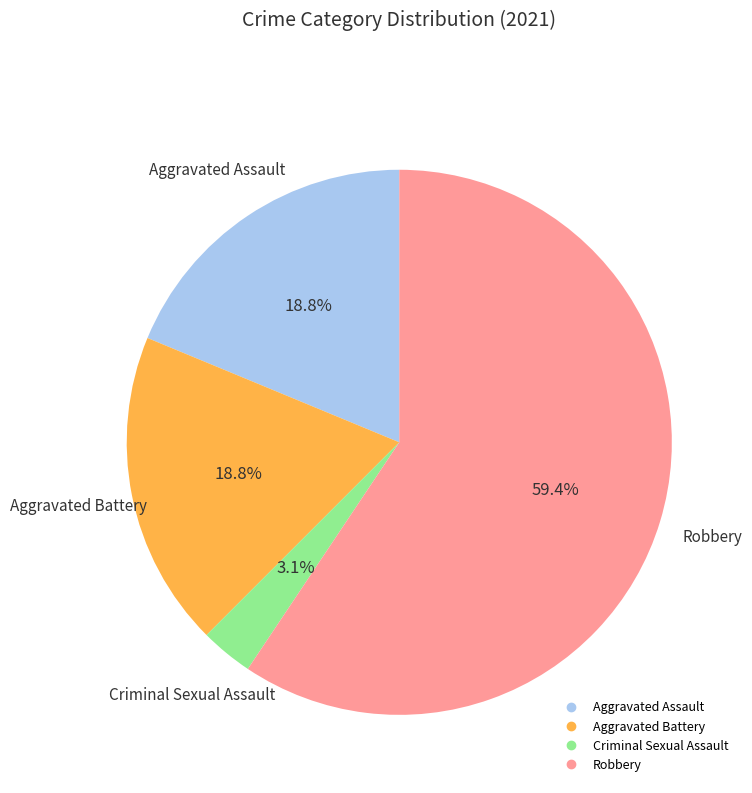

How many slices are in this pie chart?

4